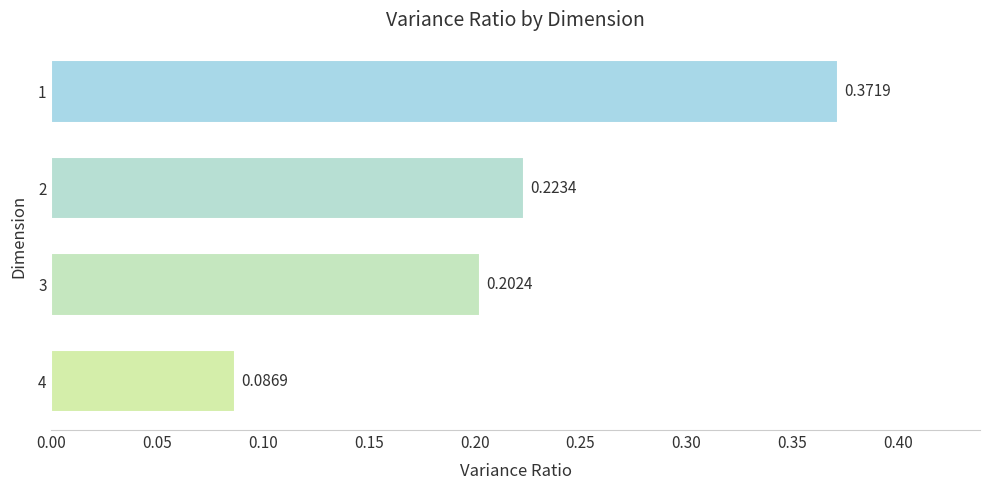

Does the chart contain stacked bars?

No